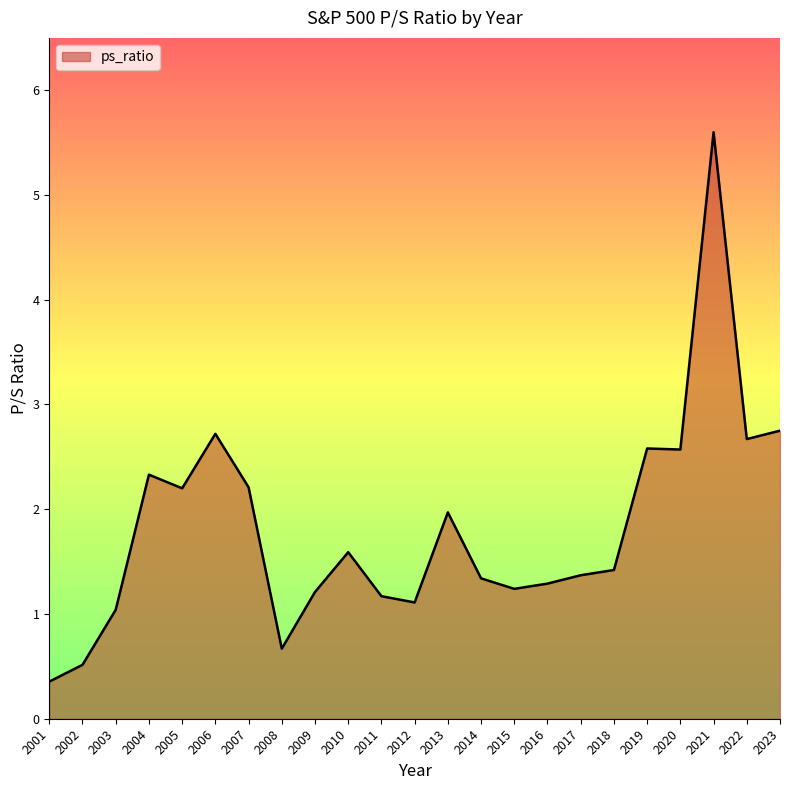

What is the ratio of the value at 2008 to the value at 2011?

0.6